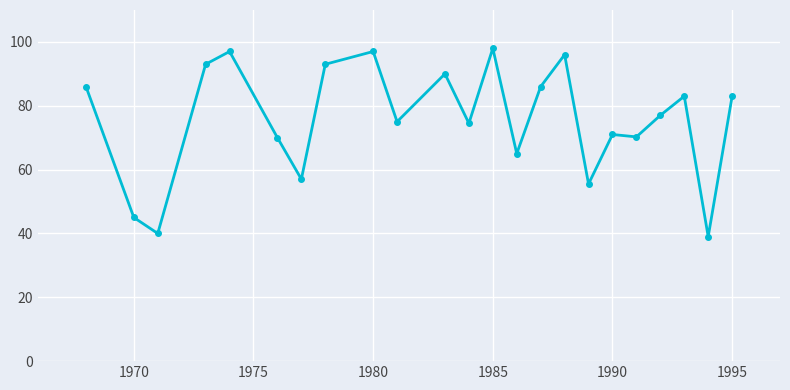

What is the difference between the maximum and minimum values?

59.0